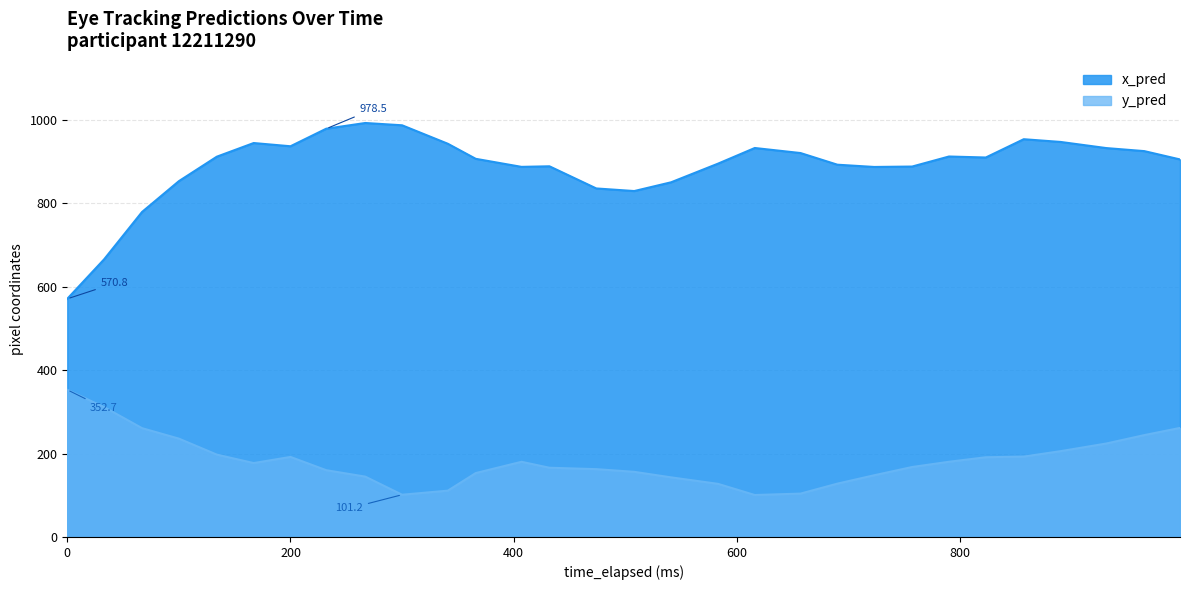

Which category has the highest value in the x_pred series?

267